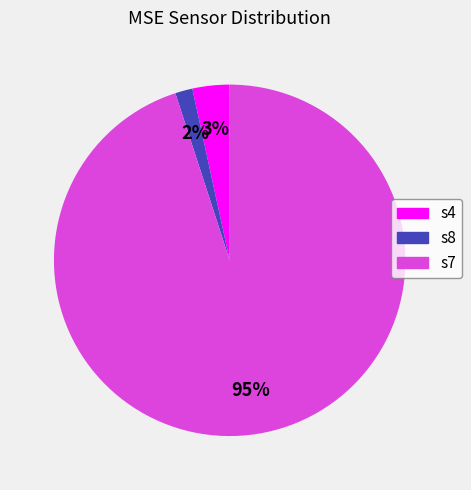

Between s8 and s4, which is larger?

s4